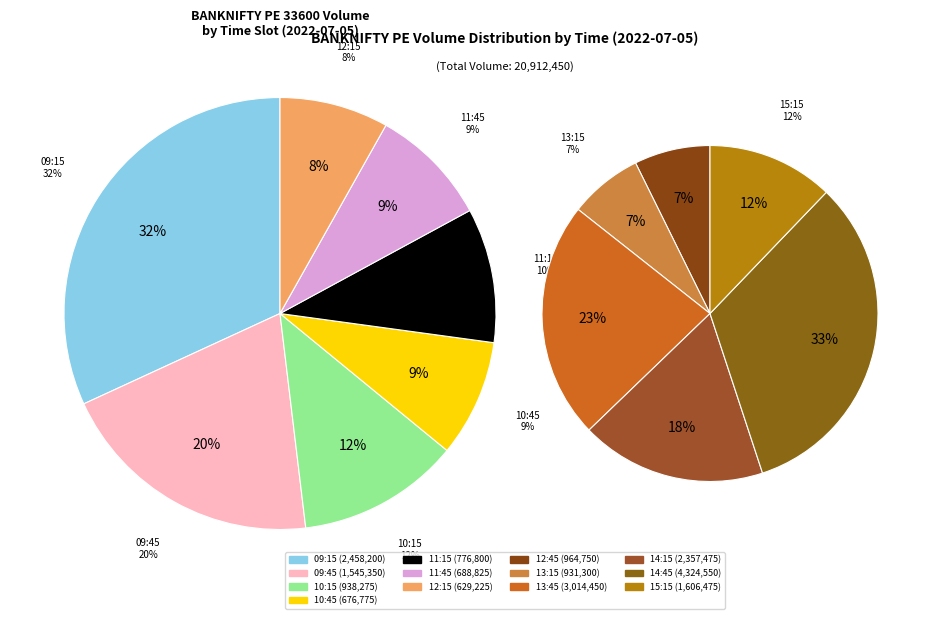

To the nearest percent, what is the average slice percentage?

8%